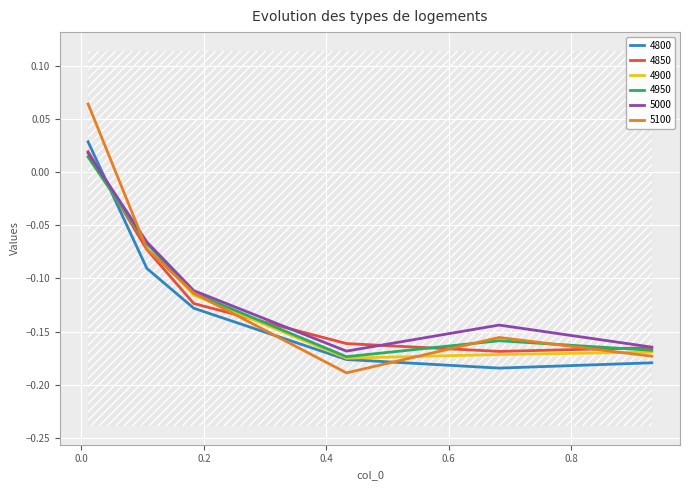

How many lines are shown in the chart?

6